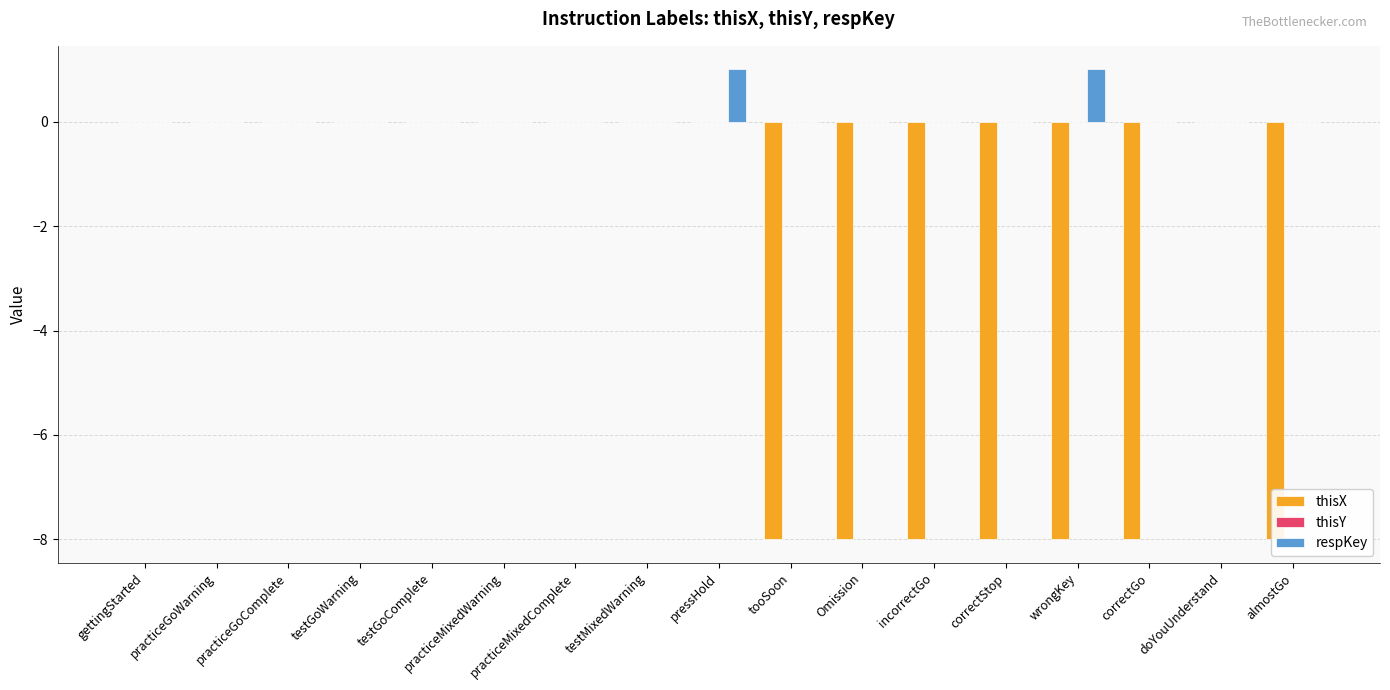

Reading right to left, what are all the values shown in this chart?

thisX: almostGo=-8	doYouUnderstand=0	correctGo=-8	wrongKey=-8	correctStop=-8	incorrectGo=-8	Omission=-8	tooSoon=-8	pressHold=0	testMixedWarning=0	practiceMixedComplete=0	practiceMixedWarning=0	testGoComplete=0	testGoWarning=0	practiceGoComplete=0	practiceGoWarning=0	gettingStarted=0
thisY: almostGo=0	doYouUnderstand=0	correctGo=0	wrongKey=0	correctStop=0	incorrectGo=0	Omission=0	tooSoon=0	pressHold=0	testMixedWarning=0	practiceMixedComplete=0	practiceMixedWarning=0	testGoComplete=0	testGoWarning=0	practiceGoComplete=0	practiceGoWarning=0	gettingStarted=0
respKey: almostGo=0	doYouUnderstand=0	correctGo=0	wrongKey=1	correctStop=0	incorrectGo=0	Omission=0	tooSoon=0	pressHold=1	testMixedWarning=0	practiceMixedComplete=0	practiceMixedWarning=0	testGoComplete=0	testGoWarning=0	practiceGoComplete=0	practiceGoWarning=0	gettingStarted=0